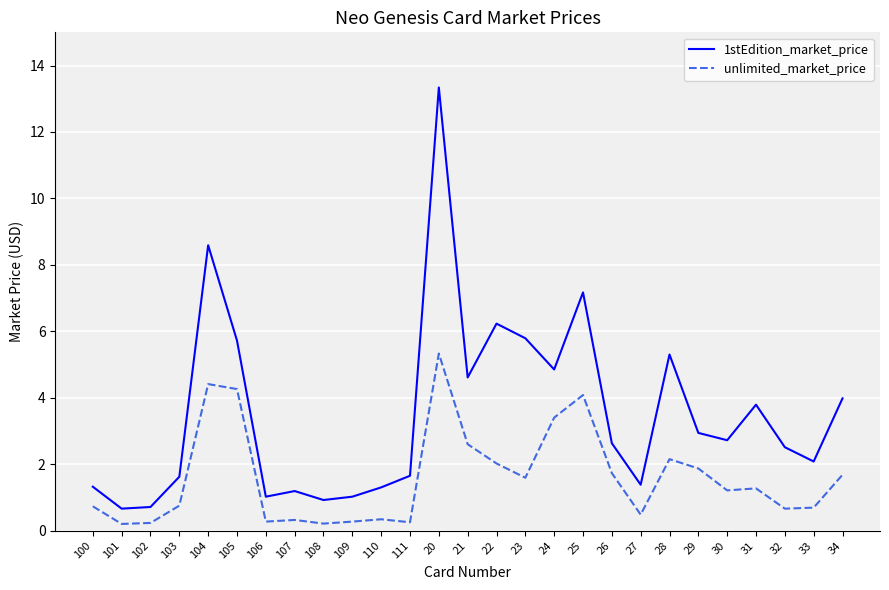

Which series has the largest total across all categories?

1stEdition_market_price